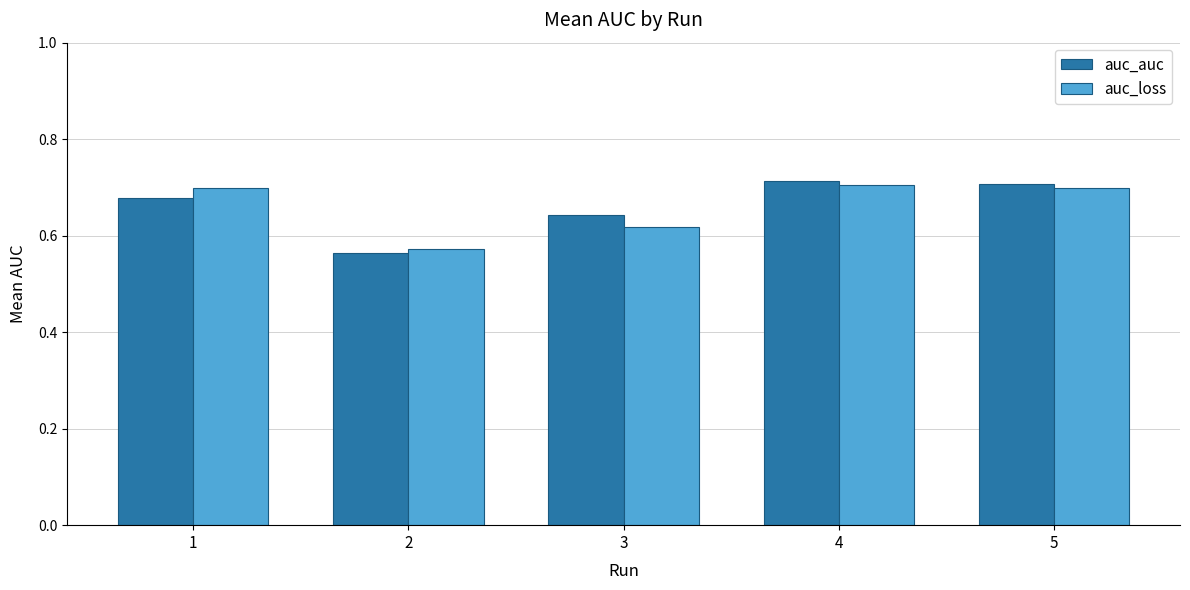

Which series has the widest spread of values?

auc_auc